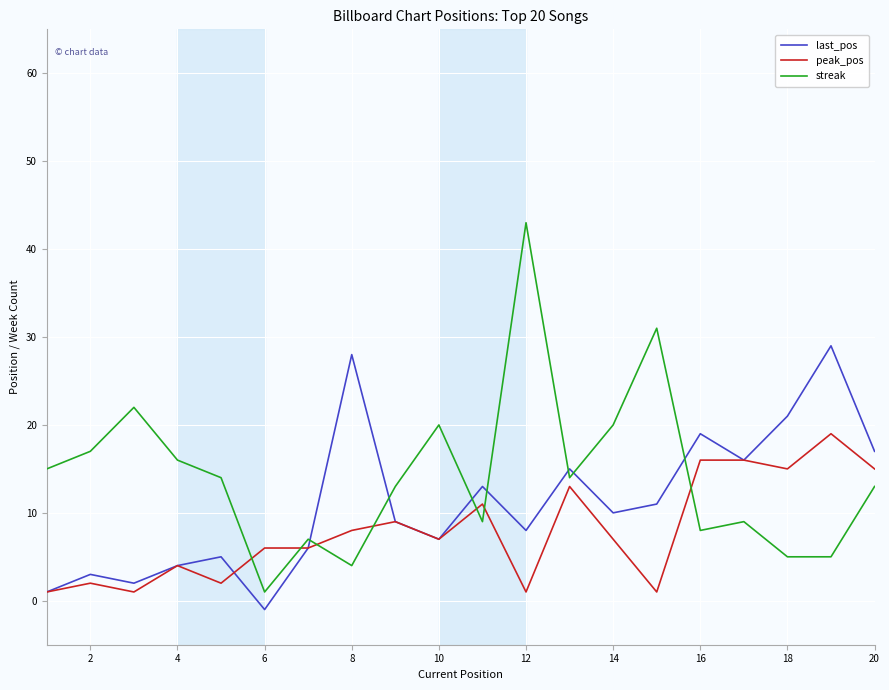

Which series has the widest spread of values?

streak